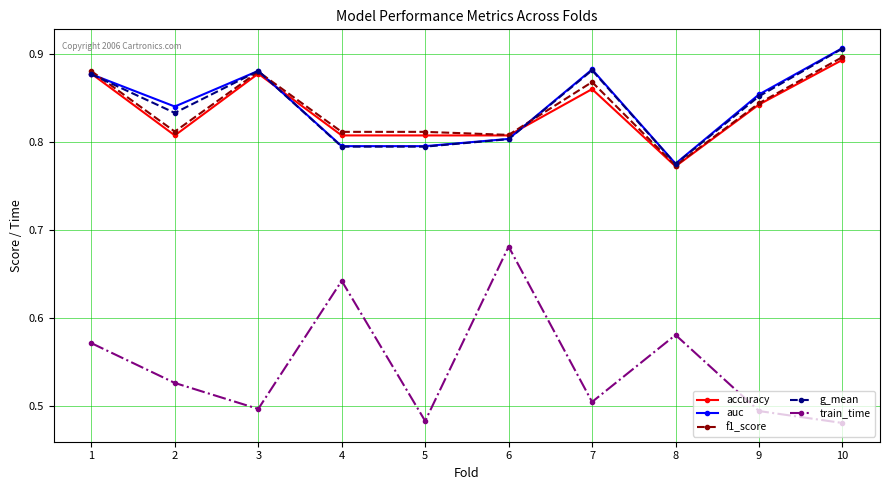

How many train_time values are between 0 and 1?

10